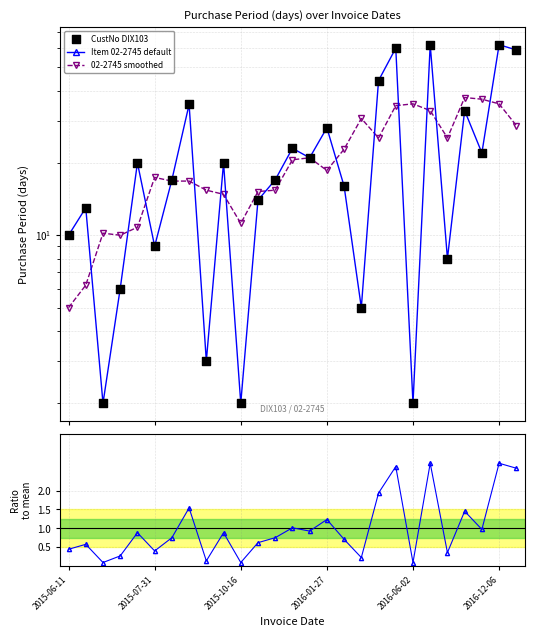

Approximately how many times larger is the value at 2015-11-16 compared to 2015-10-16?

8.5